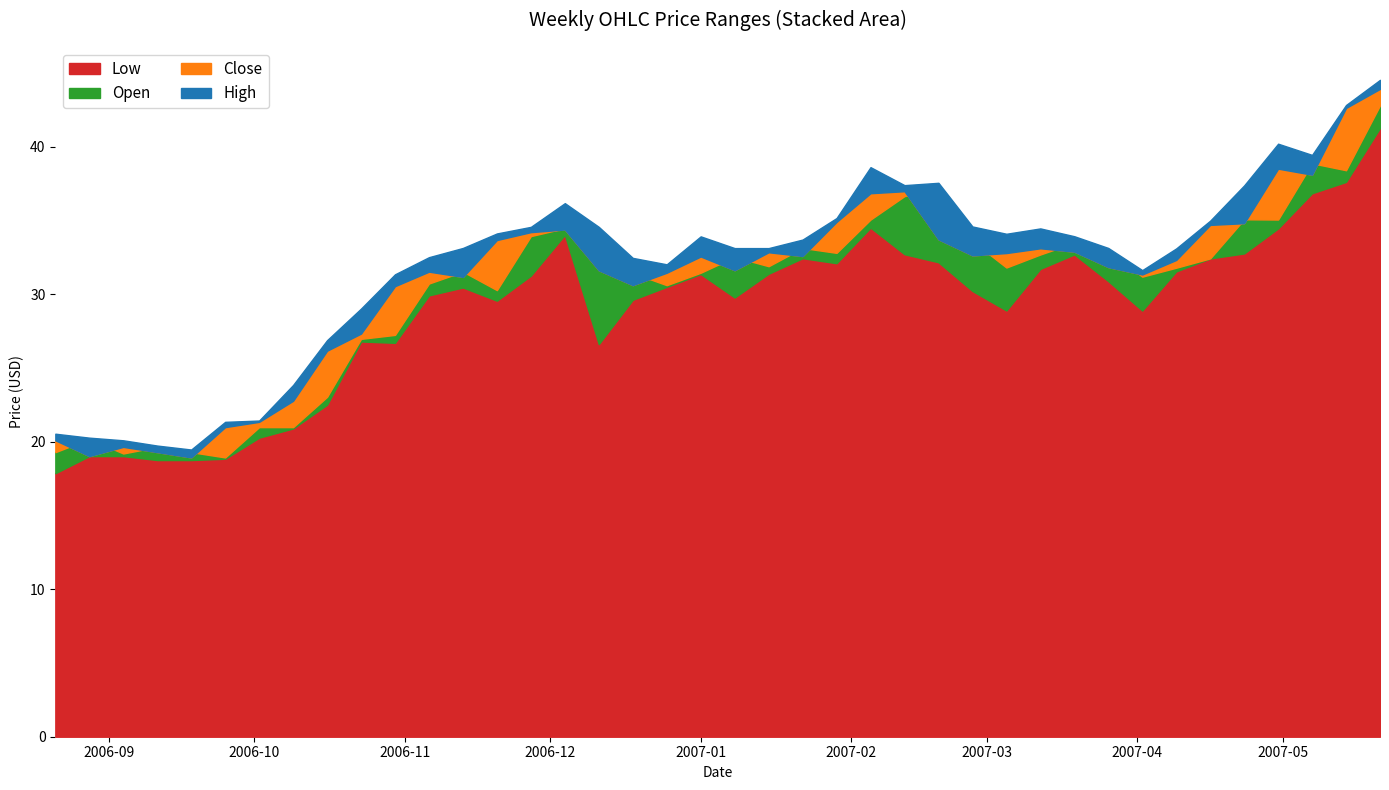

True or false: Close and Open cross at least once.

True